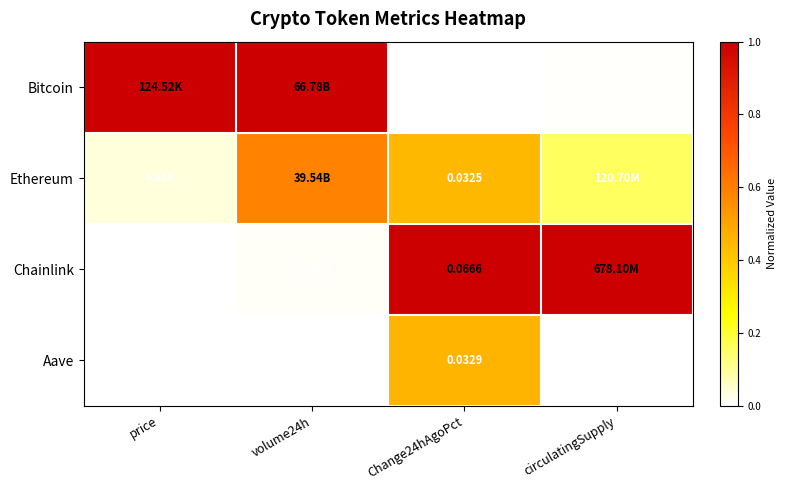

At which category is the sum across all series the highest?

Change24hAgoPct